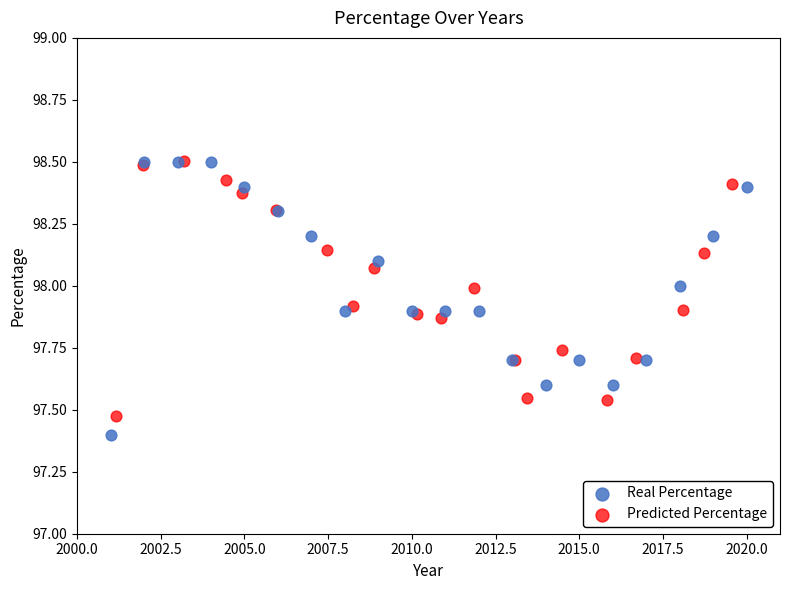

Which series has the widest spread of Y values?

Real Percentage